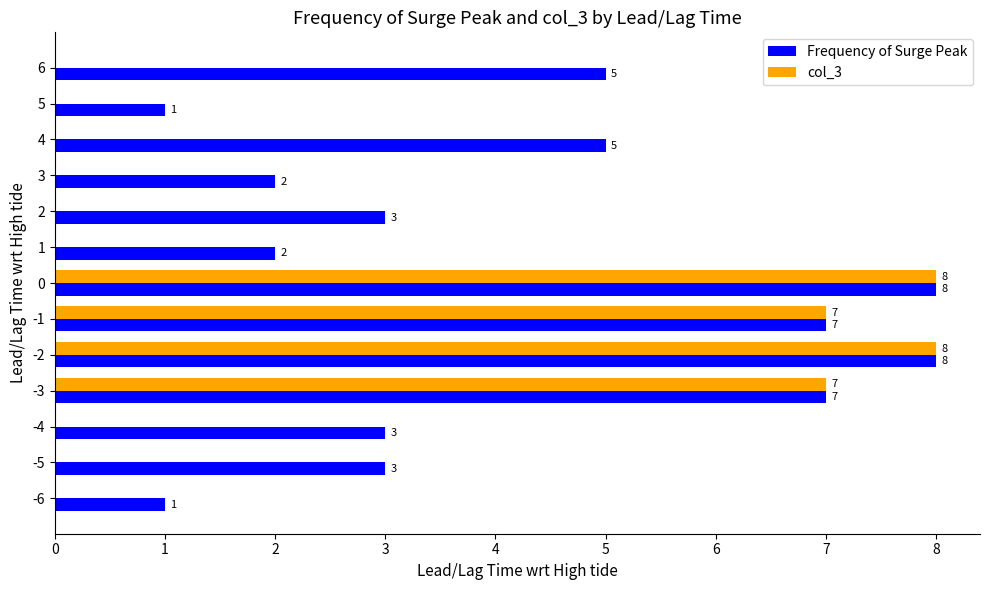

Which series changed the most between -4 and -2?

col_3